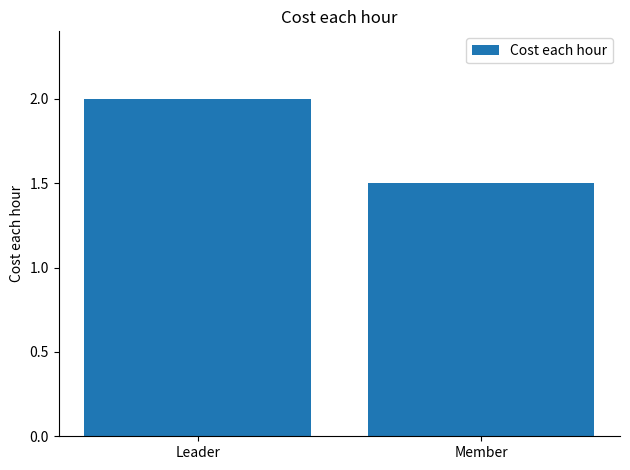

Reading left to right, list all the values displayed in this chart.

Leader=2.0	Member=1.5